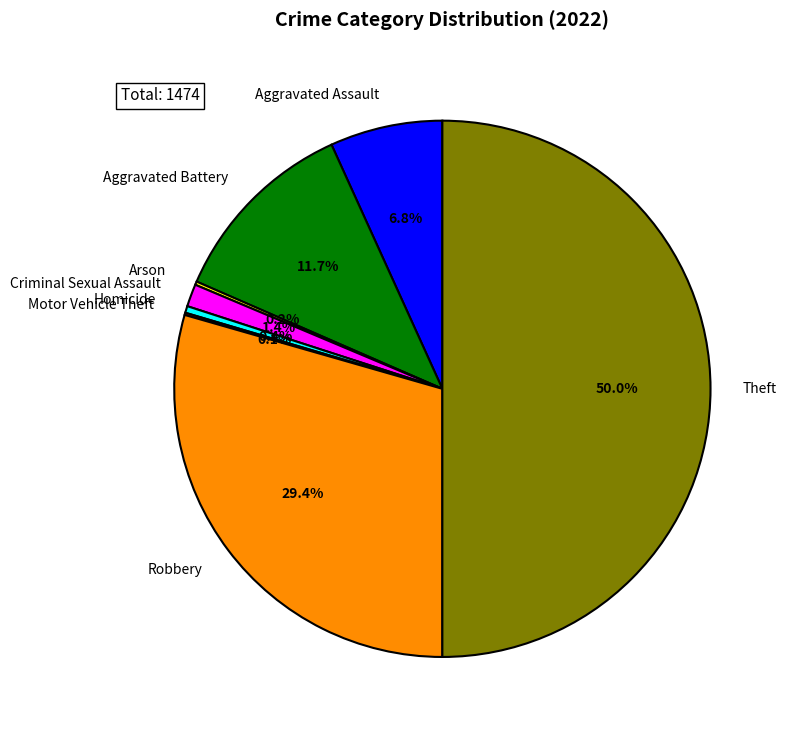

Approximately how many times larger is the value at Homicide compared to Criminal Sexual Assault?

0.3